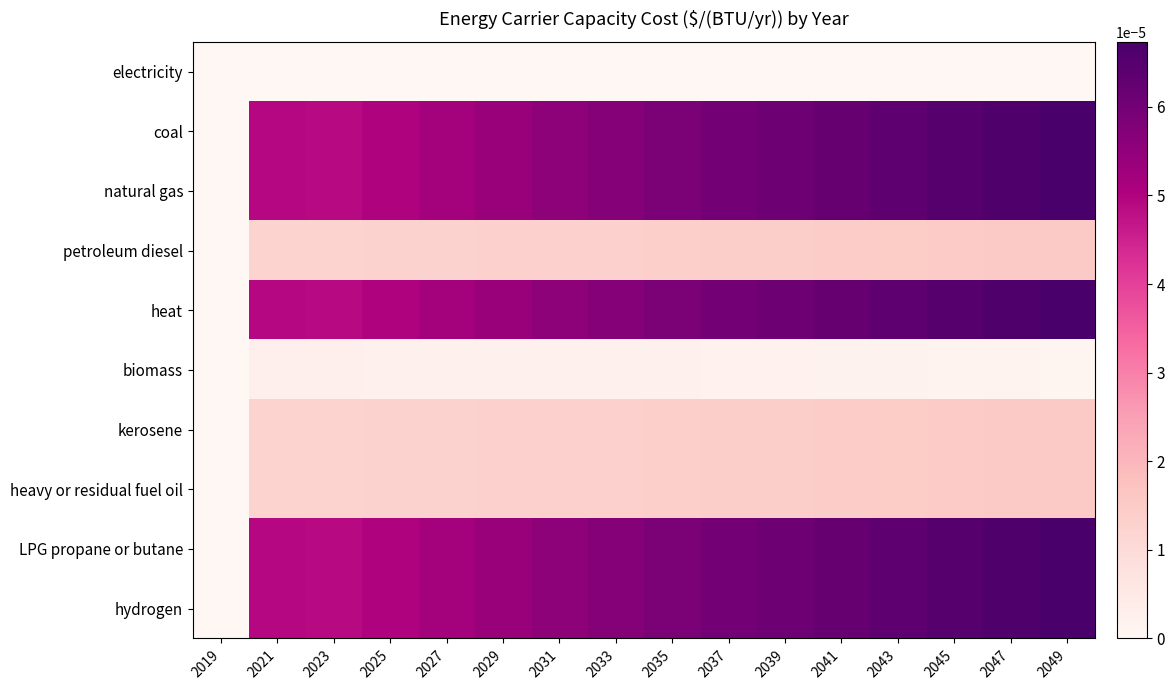

Which series changed the most between 2021 and 2033?

coal